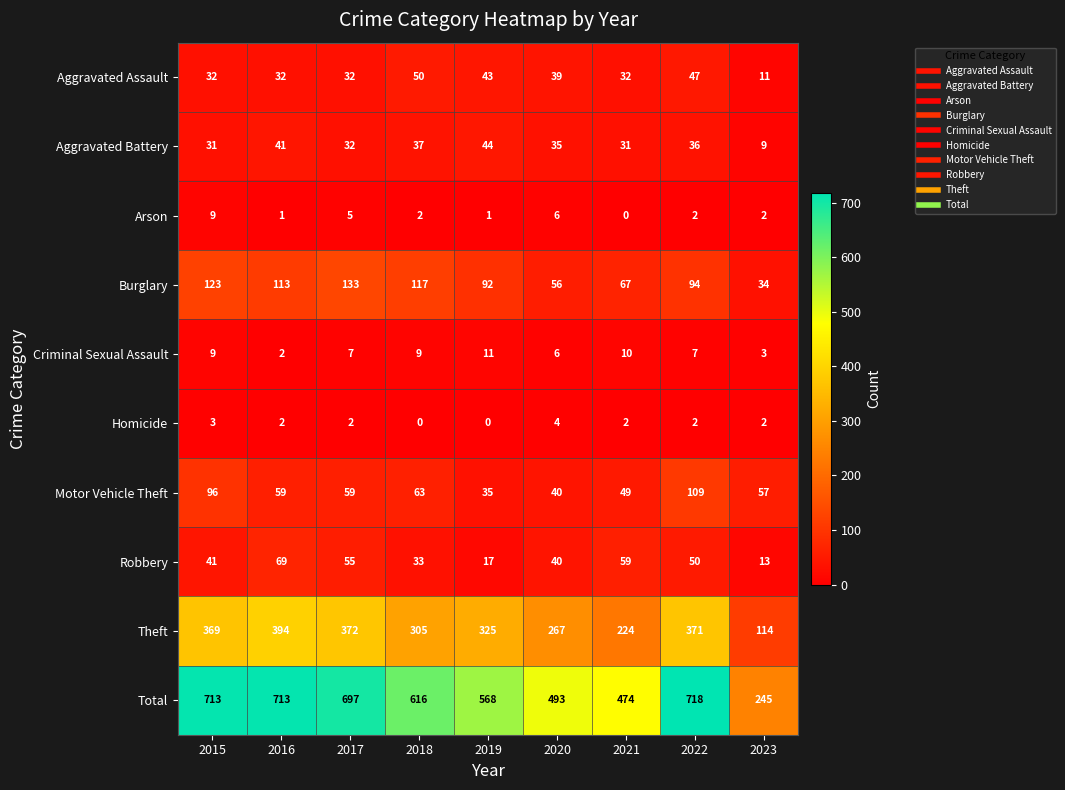

At which label does Theft reach its peak?

2016